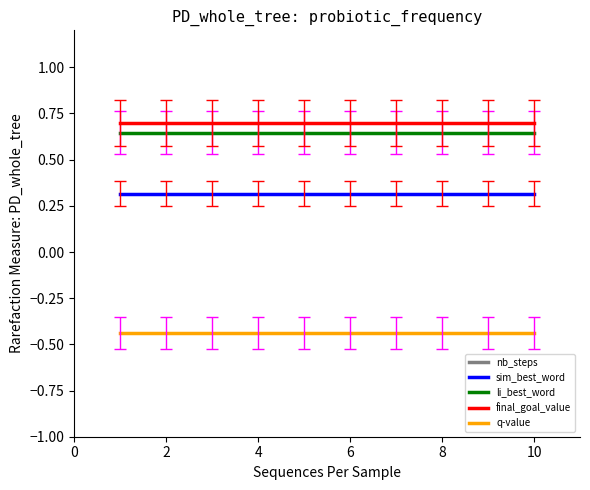

True or false: sim_best_word and final_goal_value intersect in this chart.

False